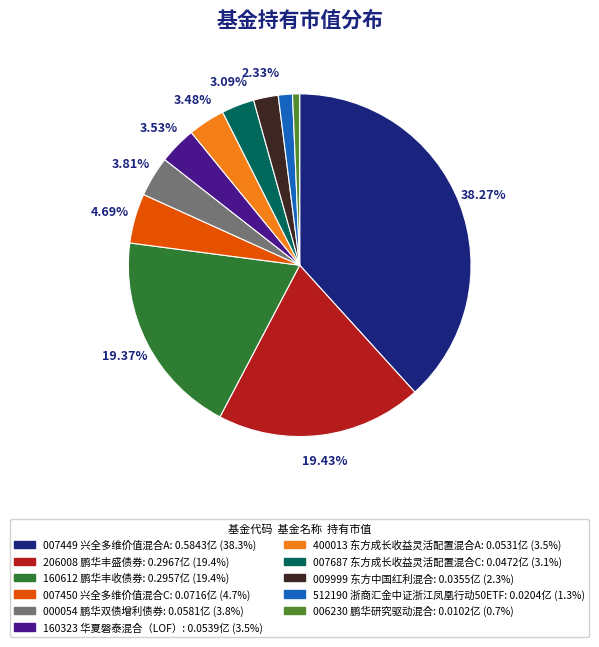

Is there any slice that represents more than half of the pie?

No